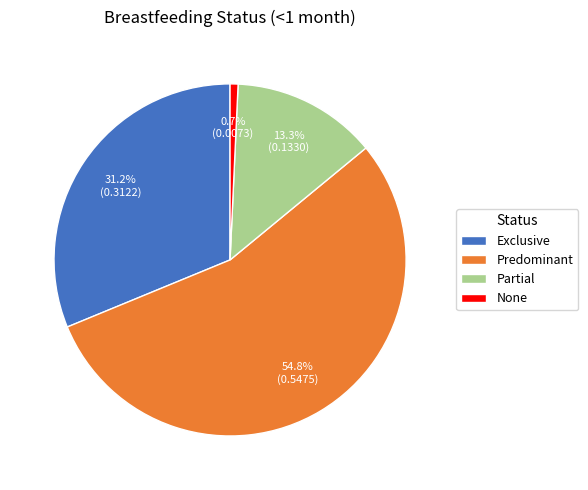

Which slice is the largest?

Predominant